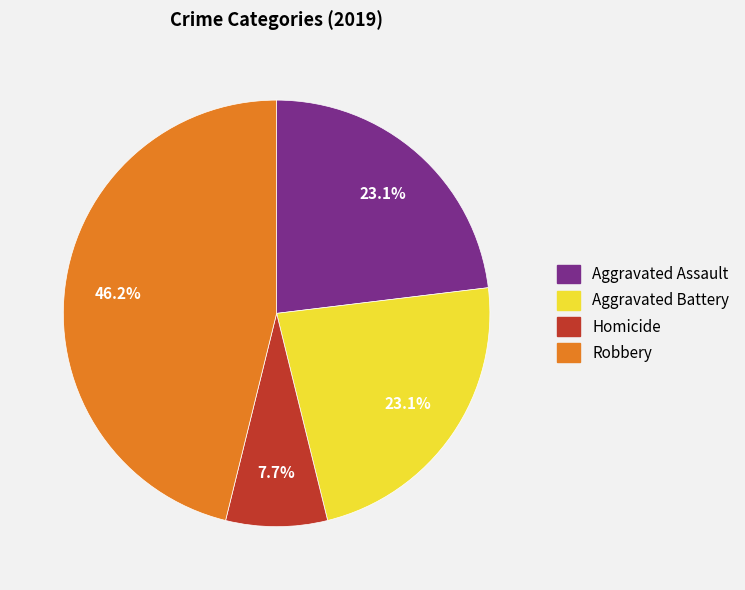

Is there any slice that represents more than half of the pie?

No